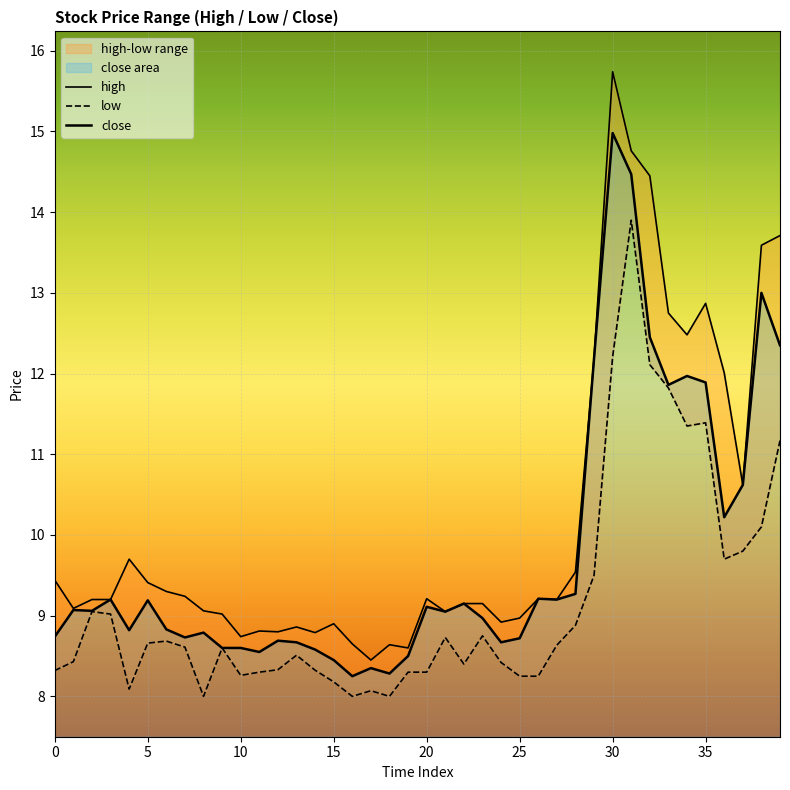

Which series has the largest range (max minus min)?

high